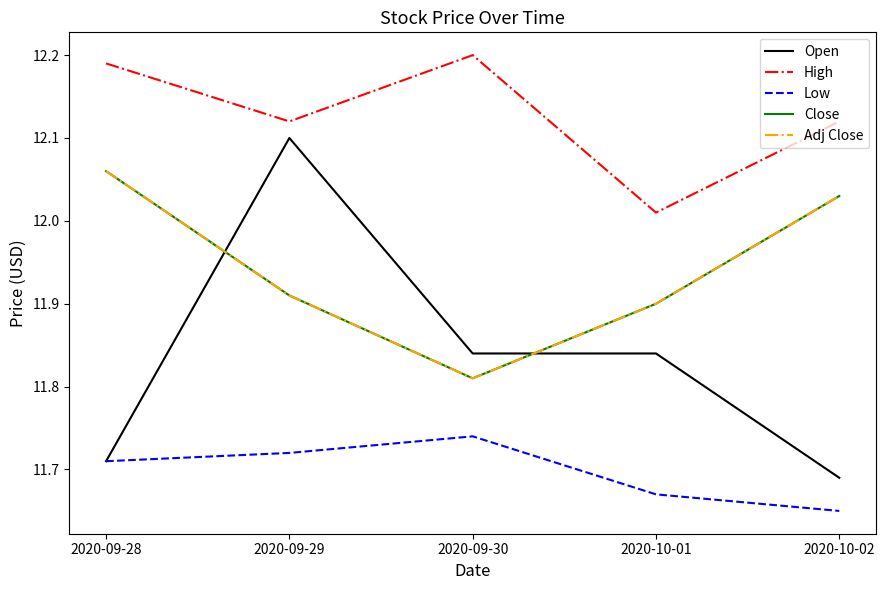

Is it true that Adj Close equals 6.1 at 2020-09-28?

False